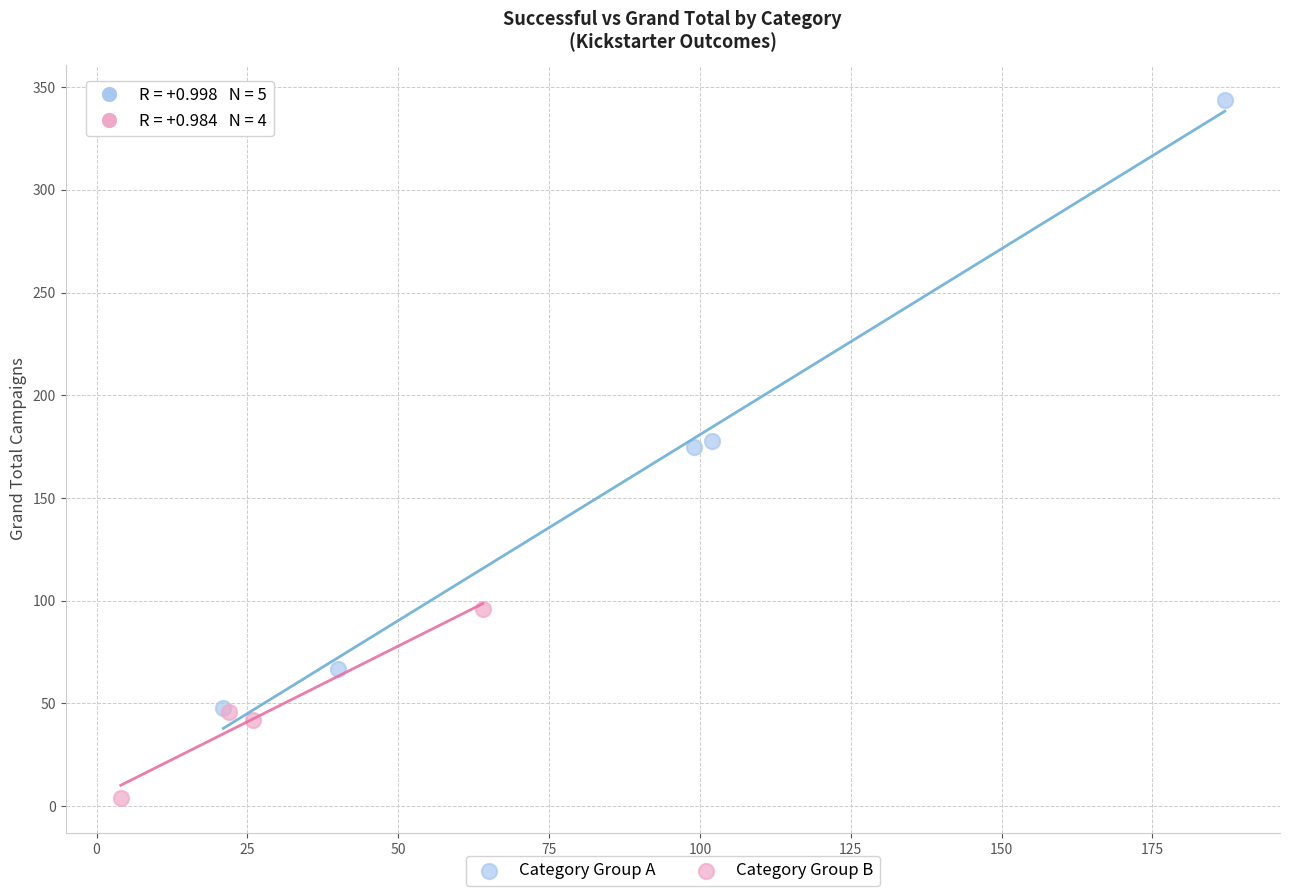

Which series contains the lowest Y value?

Category Group B